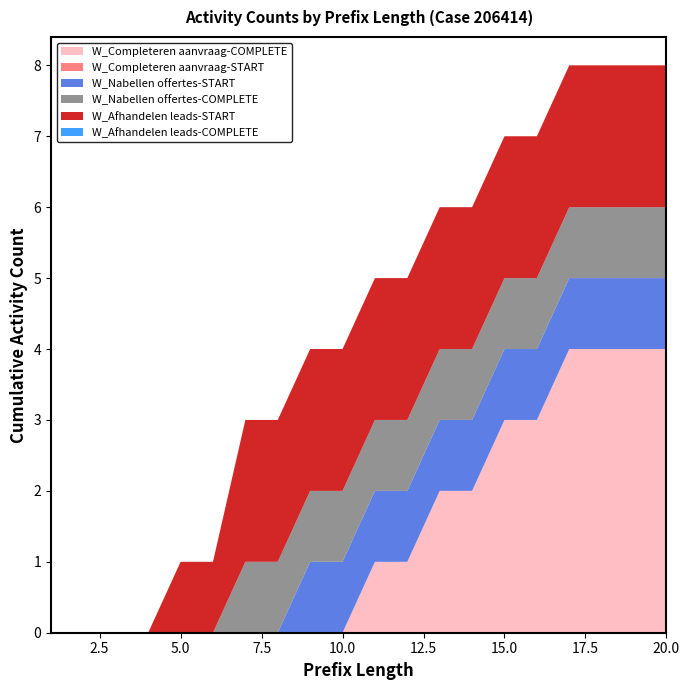

Reading left to right, transcribe all the data shown in this chart.

W_Completeren aanvraag-COMPLETE: 0	0	0	0	0	0	0	0	0	0	1	1	2	2	3	3	4	4	4	4
W_Completeren aanvraag-START: 0	0	0	0	0	0	0	0	0	0	0	0	0	0	0	0	0	0	0	0
W_Nabellen offertes-START: 0	0	0	0	0	0	0	0	1	1	1	1	1	1	1	1	1	1	1	1
W_Nabellen offertes-COMPLETE: 0	0	0	0	0	0	1	1	1	1	1	1	1	1	1	1	1	1	1	1
W_Afhandelen leads-START: 0	0	0	0	1	1	2	2	2	2	2	2	2	2	2	2	2	2	2	2
W_Afhandelen leads-COMPLETE: 0	0	0	0	0	0	0	0	0	0	0	0	0	0	0	0	0	0	0	0